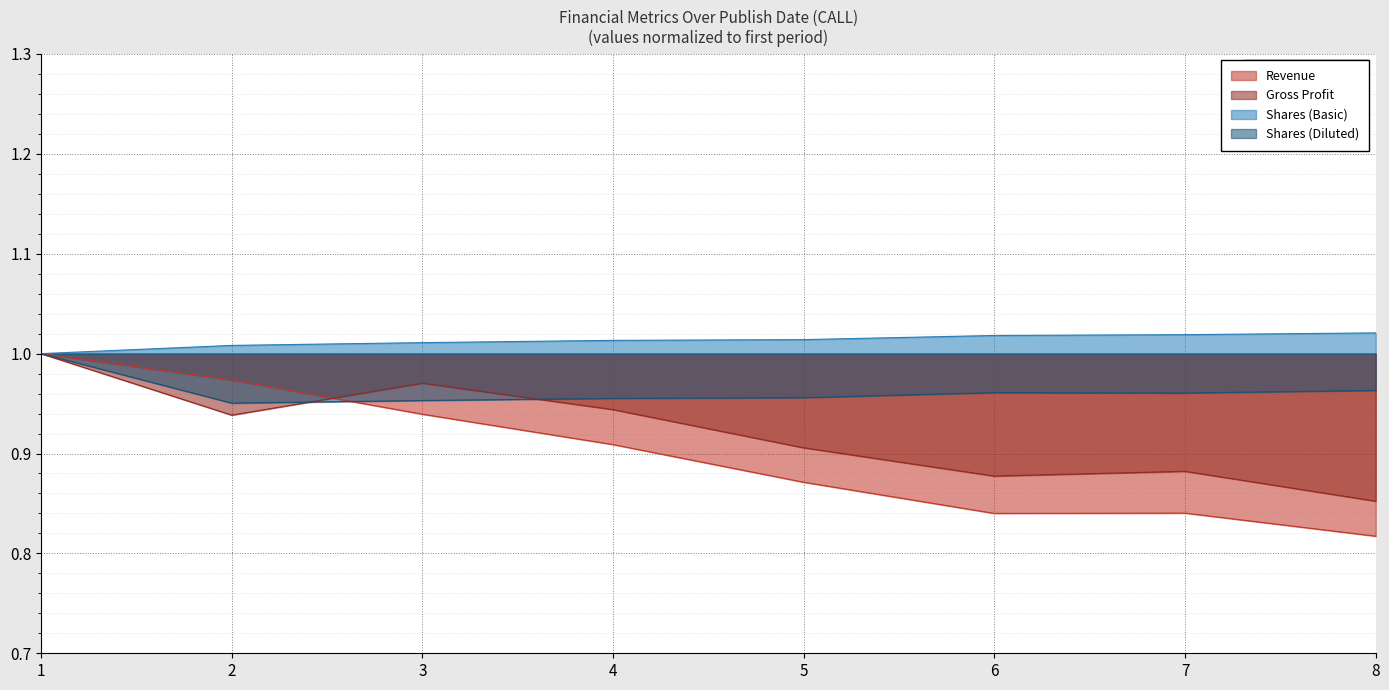

Rank the series by their average value, from highest to lowest.

Shares (Basic), Shares (Diluted), Gross Profit, Revenue